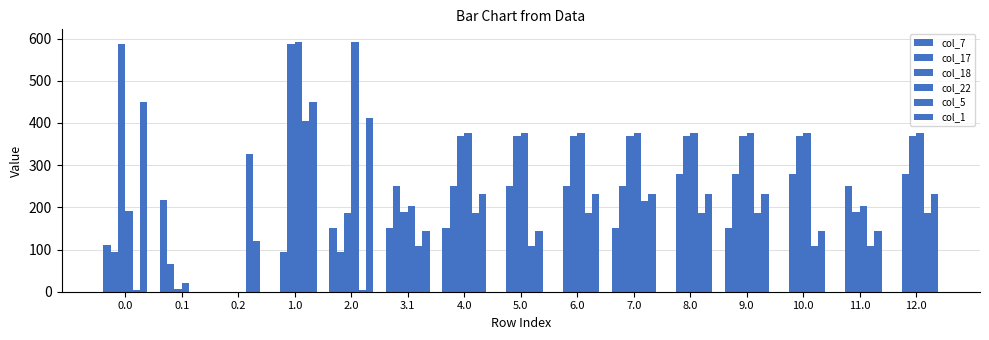

How many positive values does the col_5 series have?

14